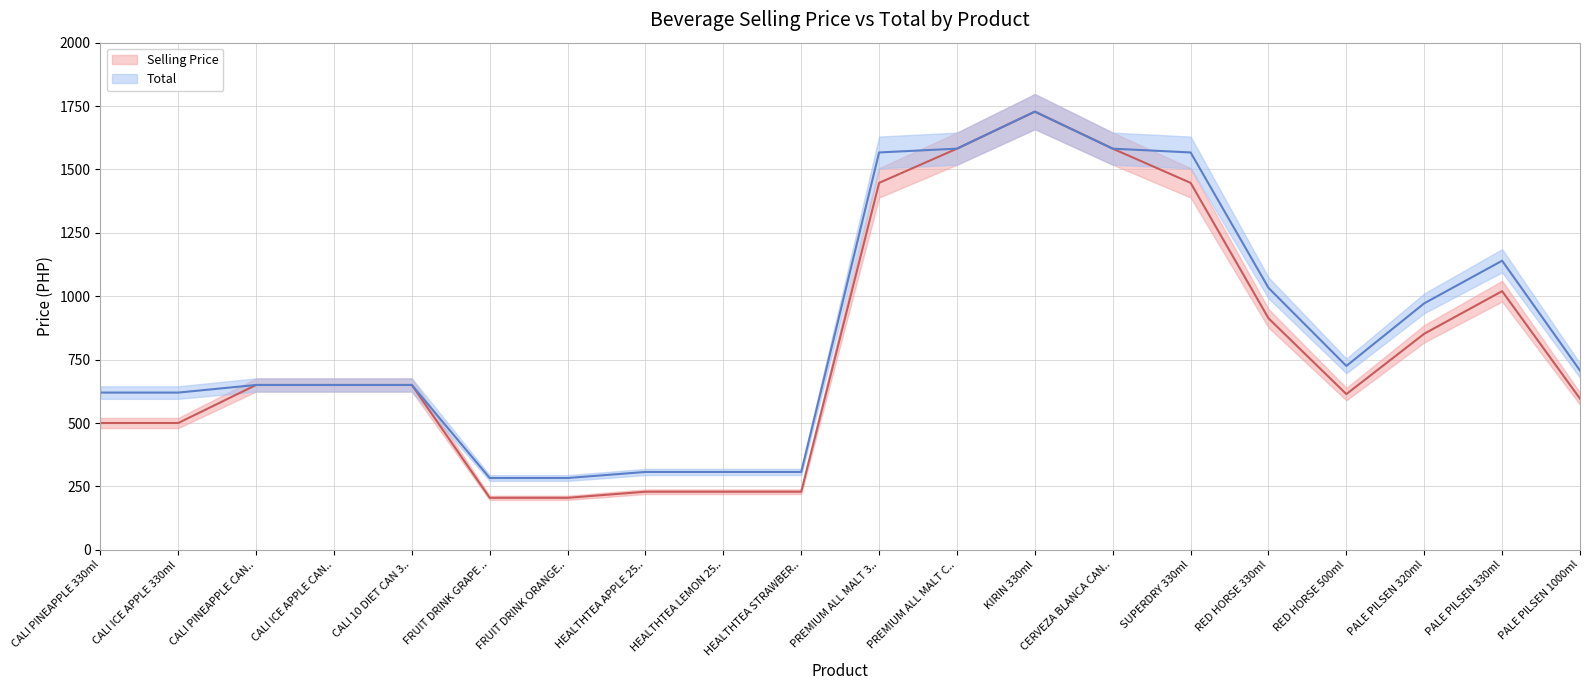

At which category does the chart reach its minimum across all series?

FRUIT DRINK GRAPE ..